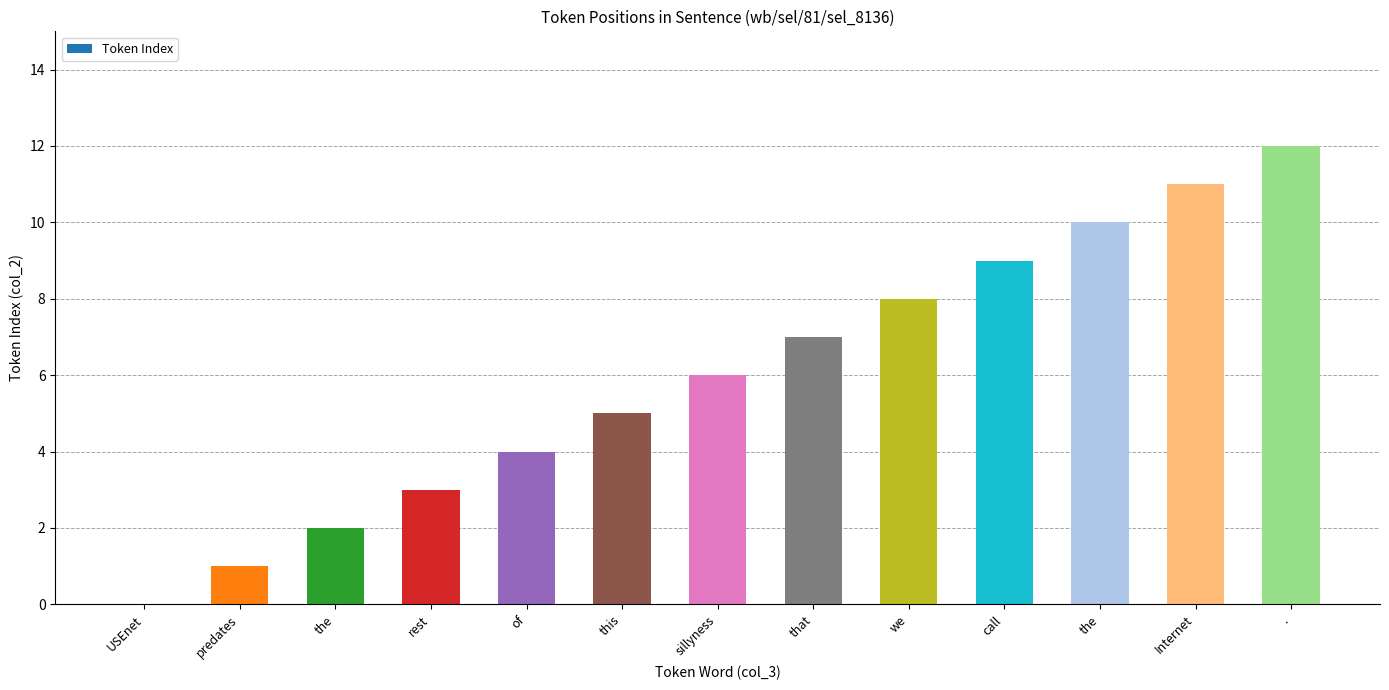

Which category has the highest value across all series?

.